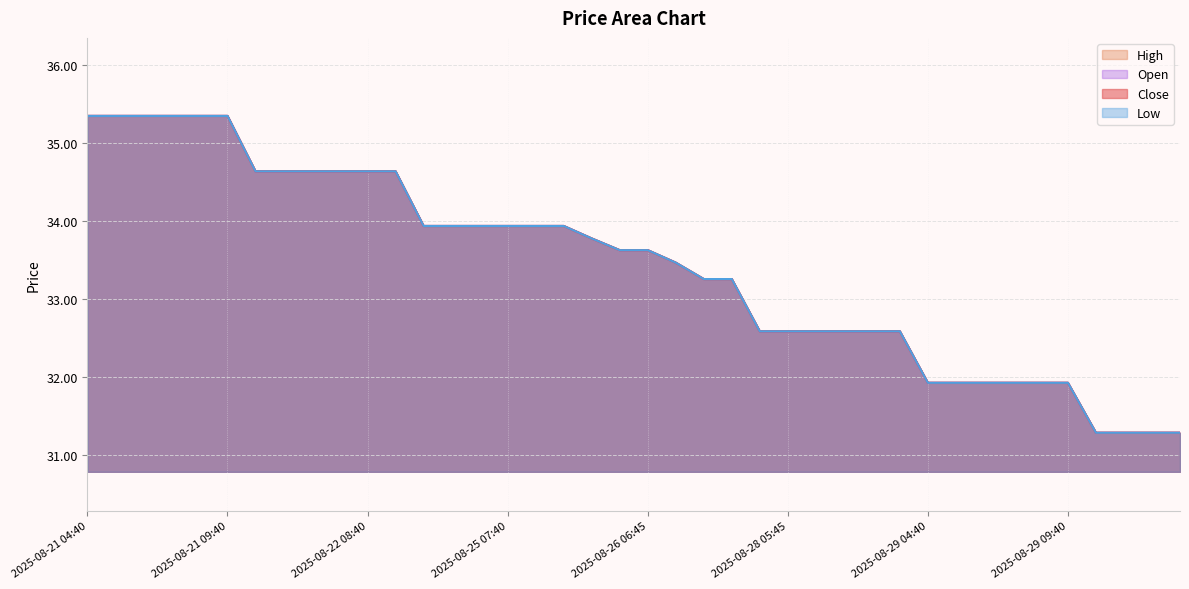

How many lines are shown in the chart?

4